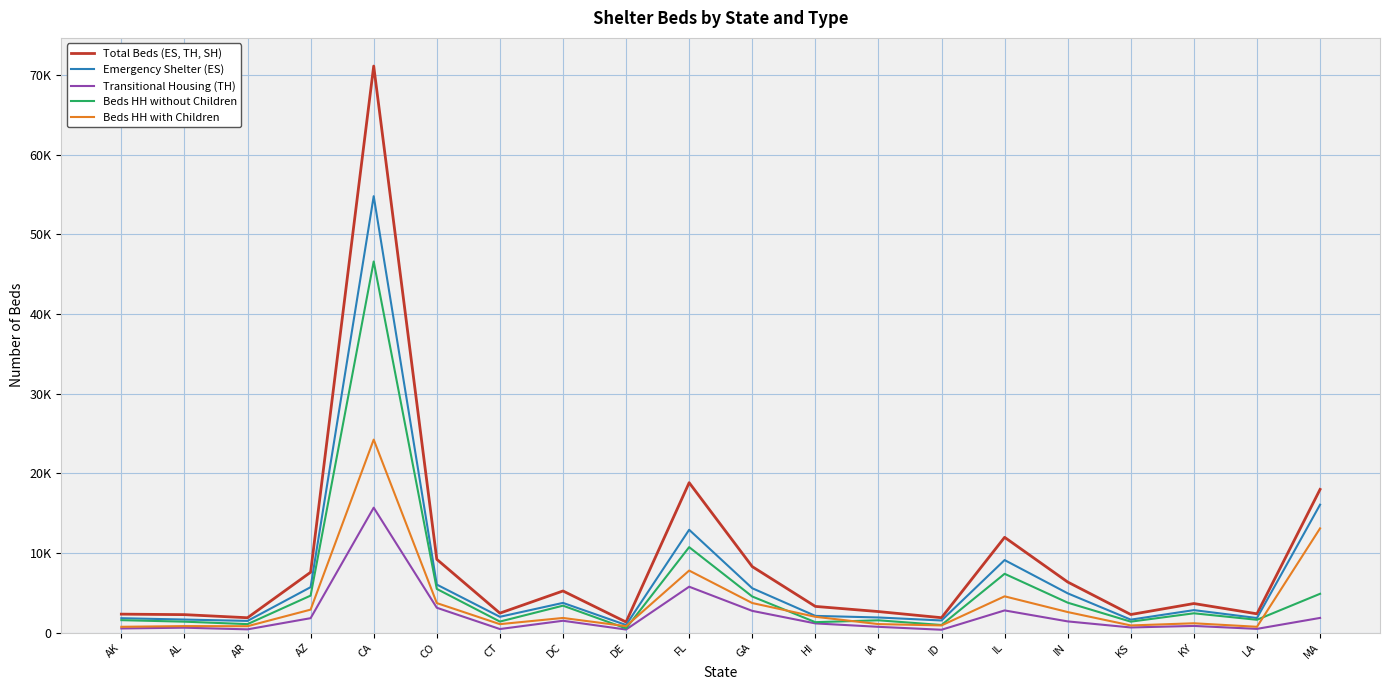

What are all the series names shown in the legend?

Total Beds (ES, TH, SH), Emergency Shelter (ES), Transitional Housing (TH), Beds HH without Children, Beds HH with Children